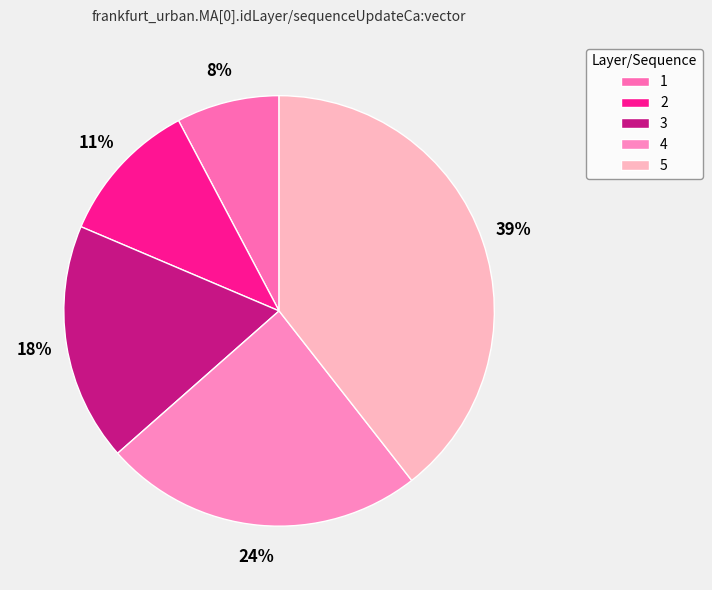

What is the smallest slice in the pie chart?

1